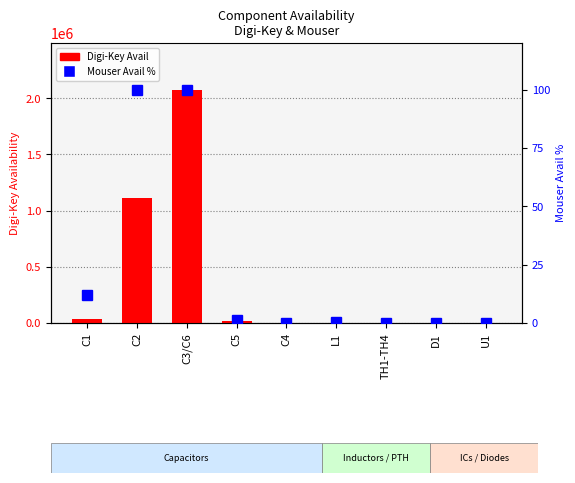

List the series in order of their overall mean, lowest first.

Mouser Avail %, Digi-Key Avail